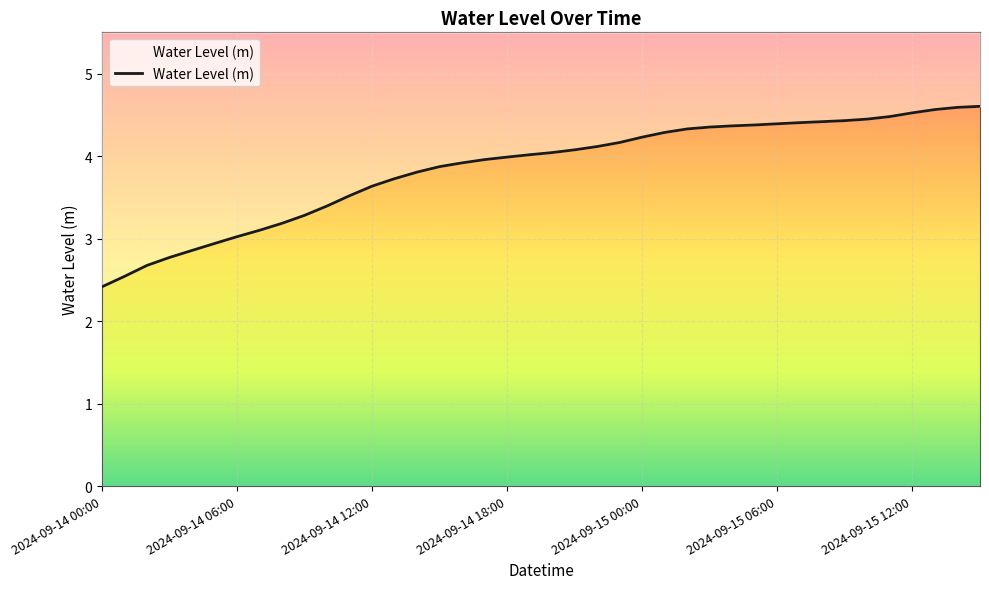

What is the sum of the values at 27 and 20?

8.4